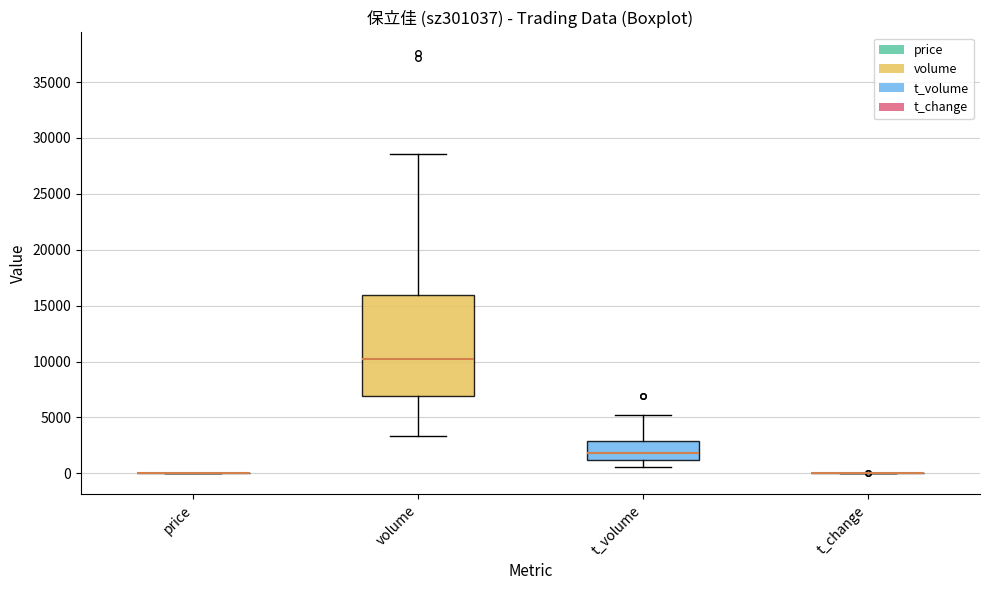

Reading left to right, read every box against the y-axis: the position of its median line, the range the box covers, and the ends of its whiskers. The values are not printed on the chart, so give them approximately, as read against the axis.

price: box collapsed to a line at 0, whiskers 0 to 0
volume: median 10000, box 7000 to 16000, whiskers 3500 to 28500
t_volume: median 2000, box 1000 to 3000, whiskers 500 to 5000
t_change: box collapsed to a line at 0, whiskers 0 to 0